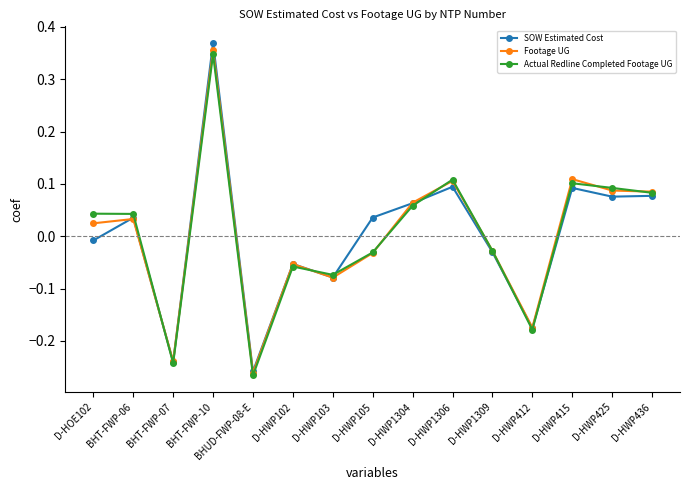

At which label does Footage UG first exceed 0?

D-HOE102